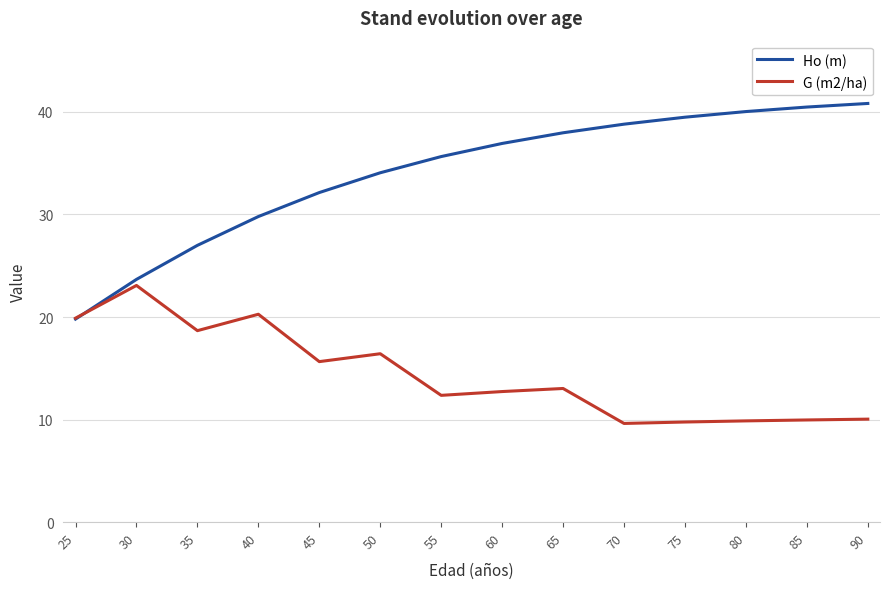

How many lines are shown in the chart?

2